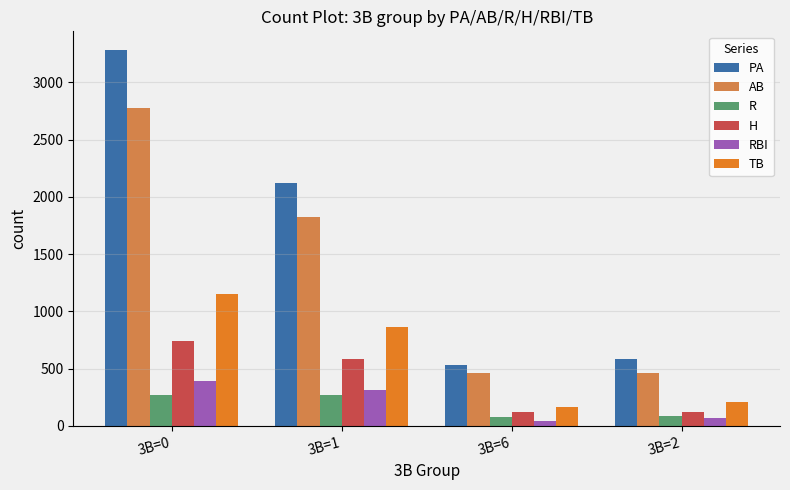

True or false: PA has a value of 580 at 3B=2.

True